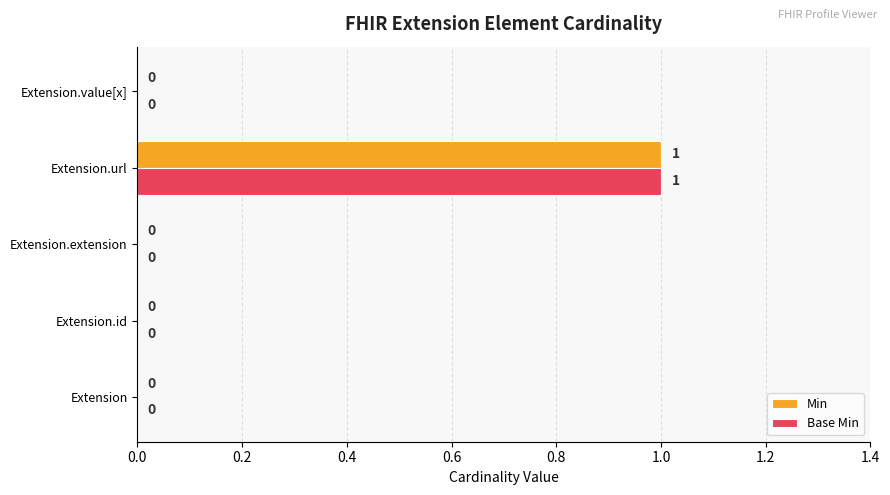

Count the Min values in the range 0 to 1.

5